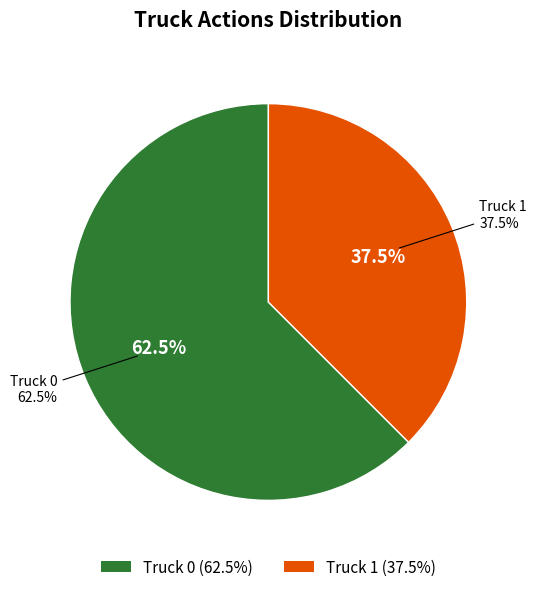

Combined, do Truck 1 and Truck 0 account for over 50%?

Yes